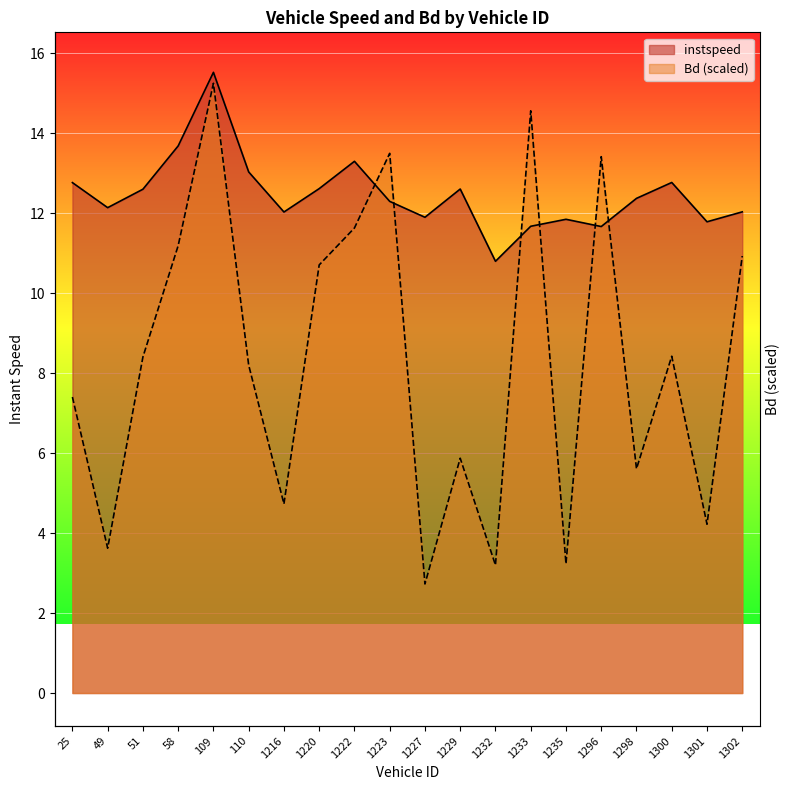

How many intersections are there between Bd and instspeed?

6